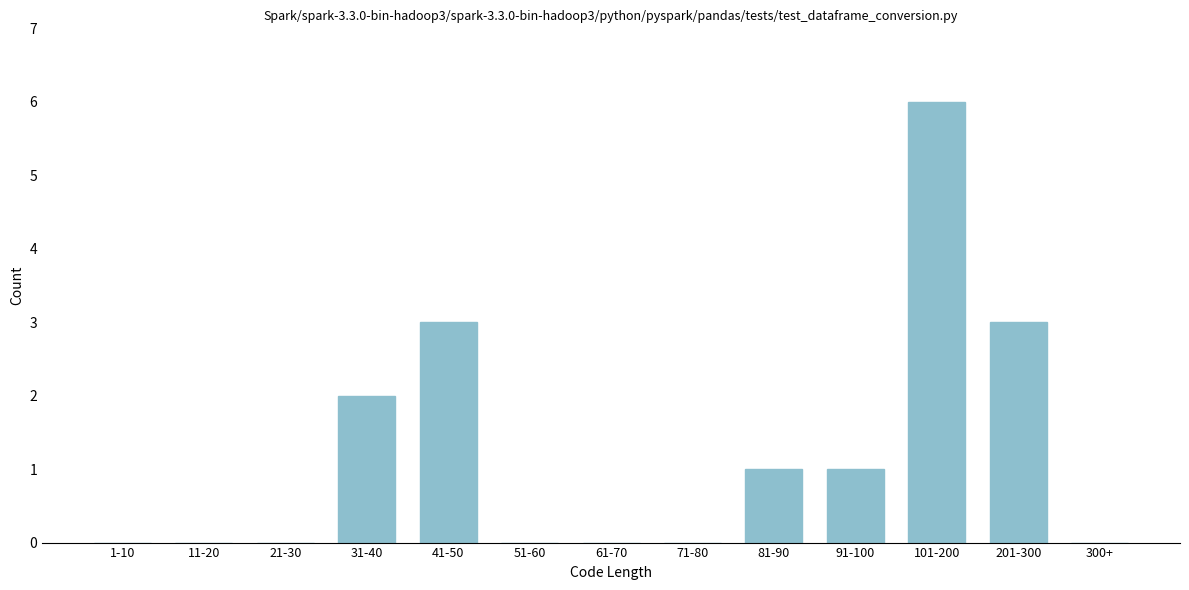

Reading right to left, what are all the values shown in this chart?

300+=0	201-300=3	101-200=6	91-100=1	81-90=1	71-80=0	61-70=0	51-60=0	41-50=3	31-40=2	21-30=0	11-20=0	1-10=0